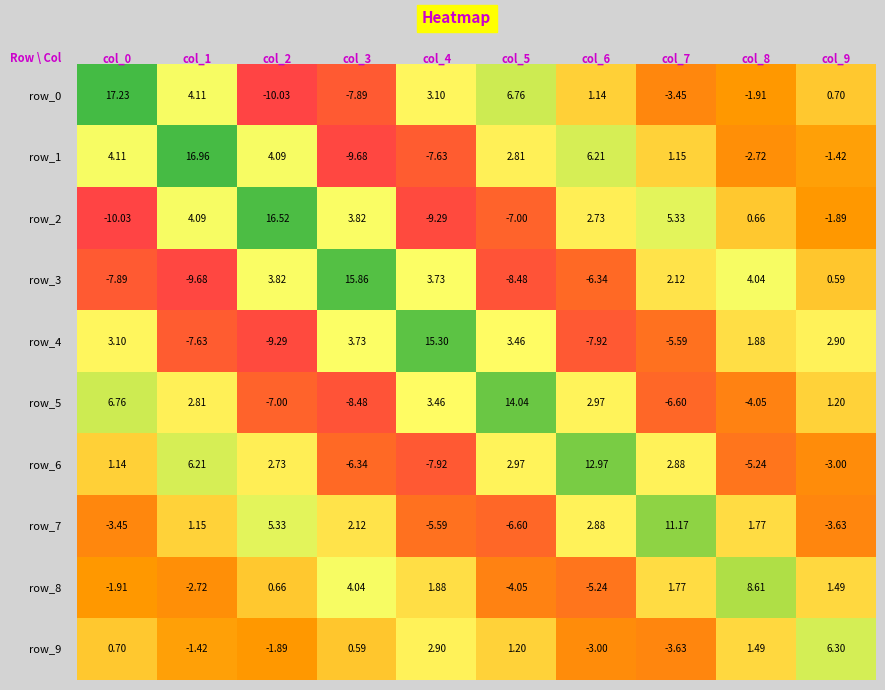

Count the number of data series in this chart.

10